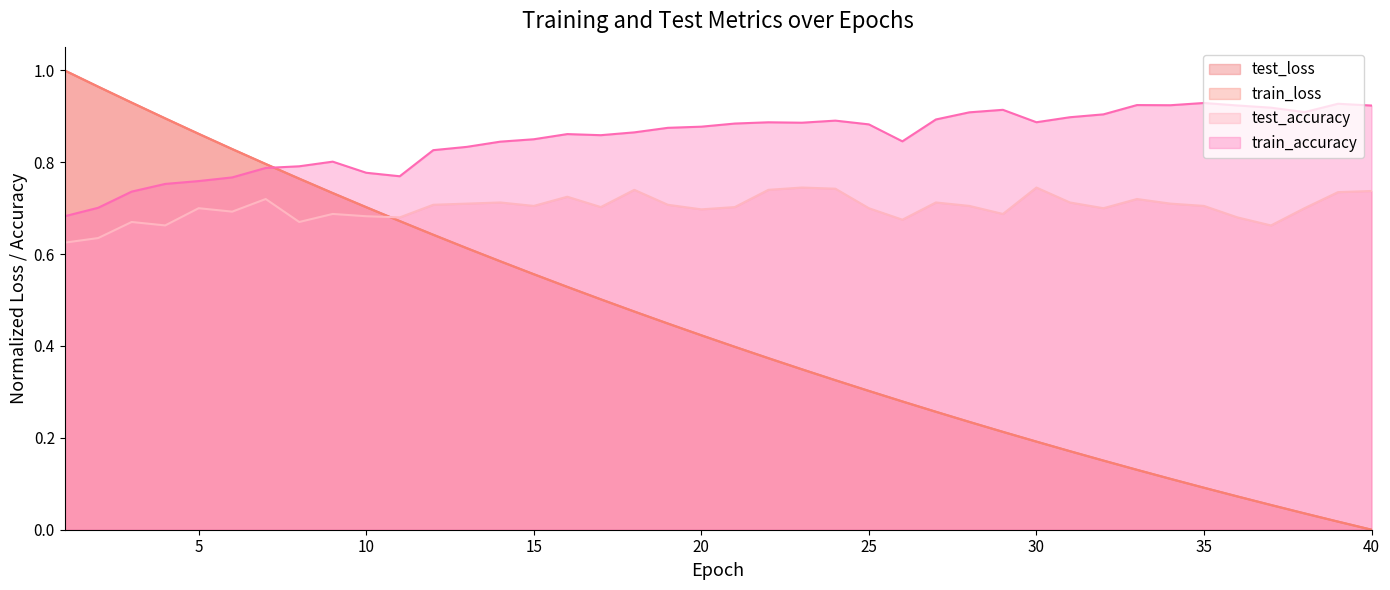

What is the sum of the test_loss values at 9 and 31?

0.9